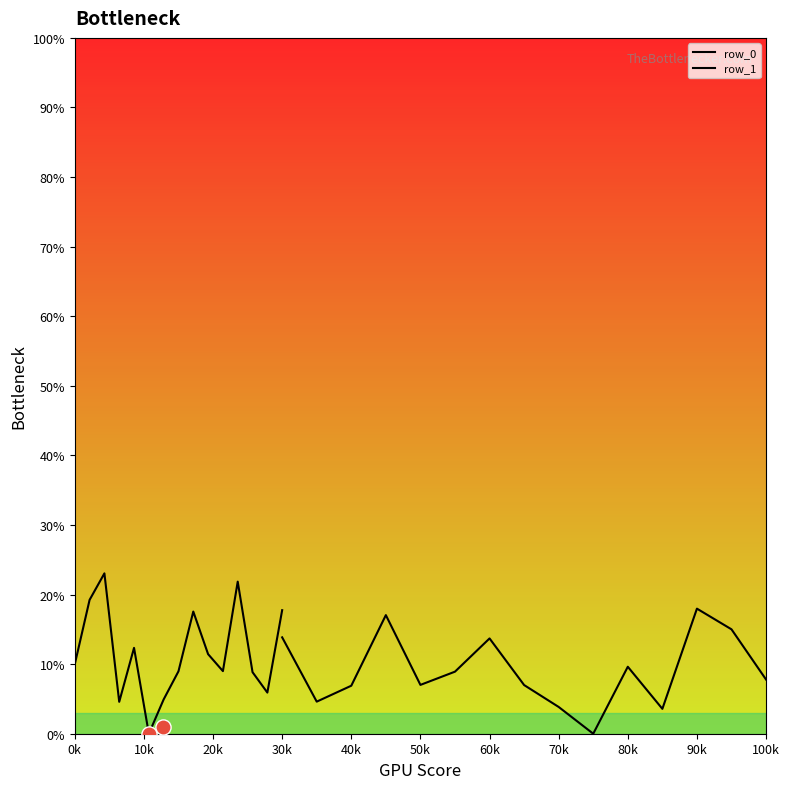

Which series contains the highest Y value?

row_0